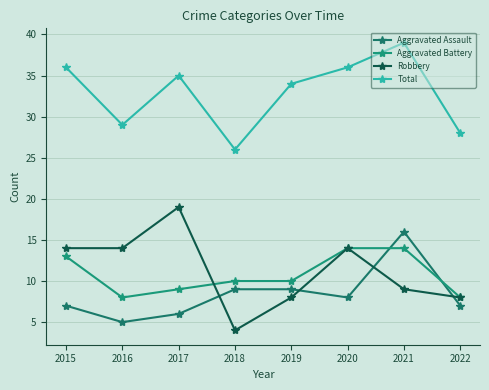

After their last crossing, which series has the higher values: Robbery or Aggravated Battery?

Aggravated Battery